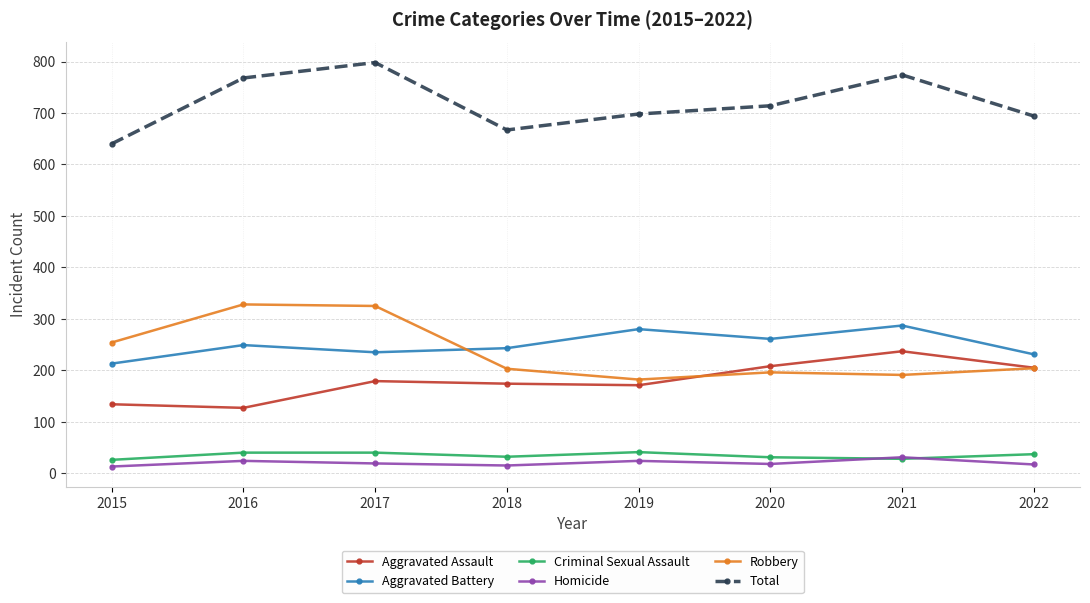

At which label does Total reach its minimum?

2015